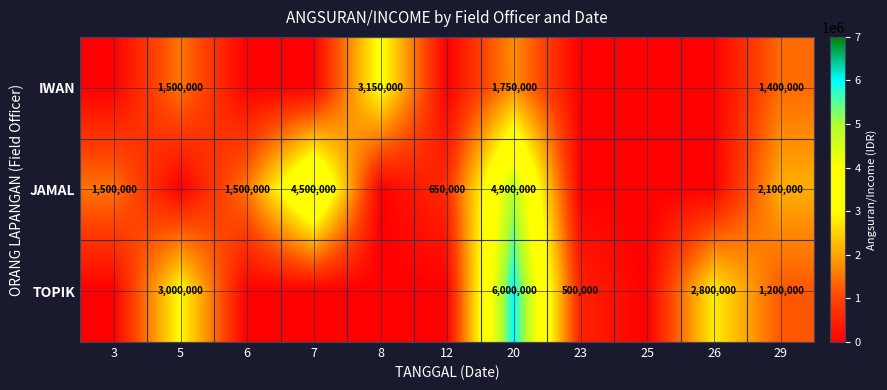

Rank the categories by JAMAL value from highest to lowest.

20, 7, 29, 3, 6, 12, 5, 8, 23, 25, 26